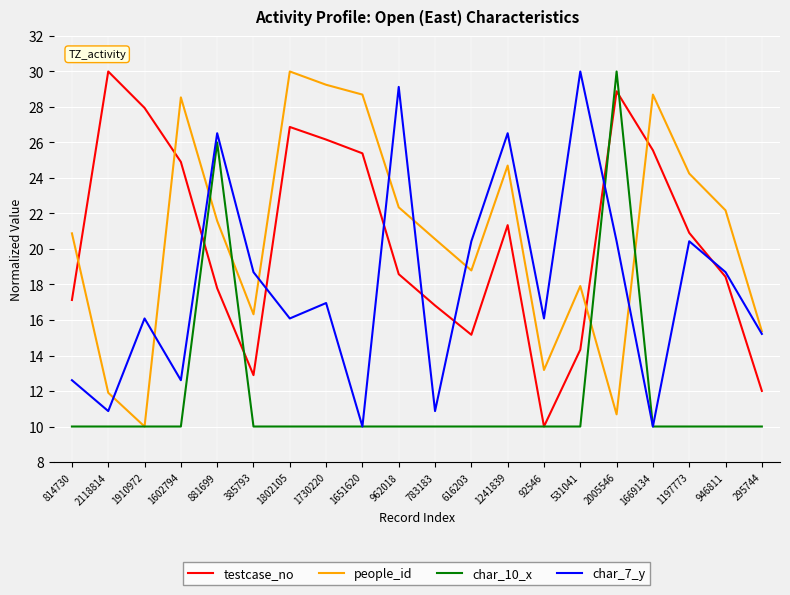

How many times do testcase_no and char_7_y cross each other?

7